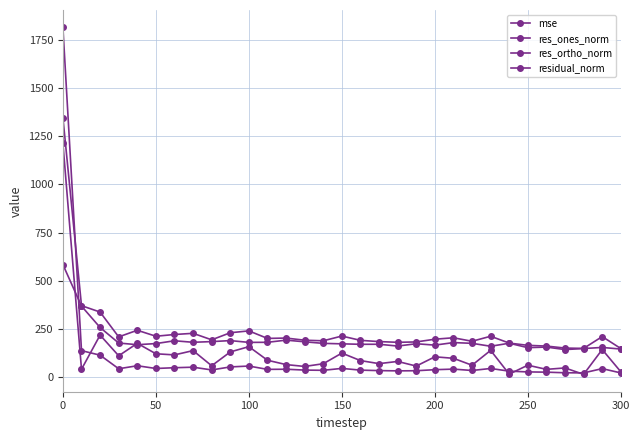

What is the average value of the res_ones_norm series?

127.1